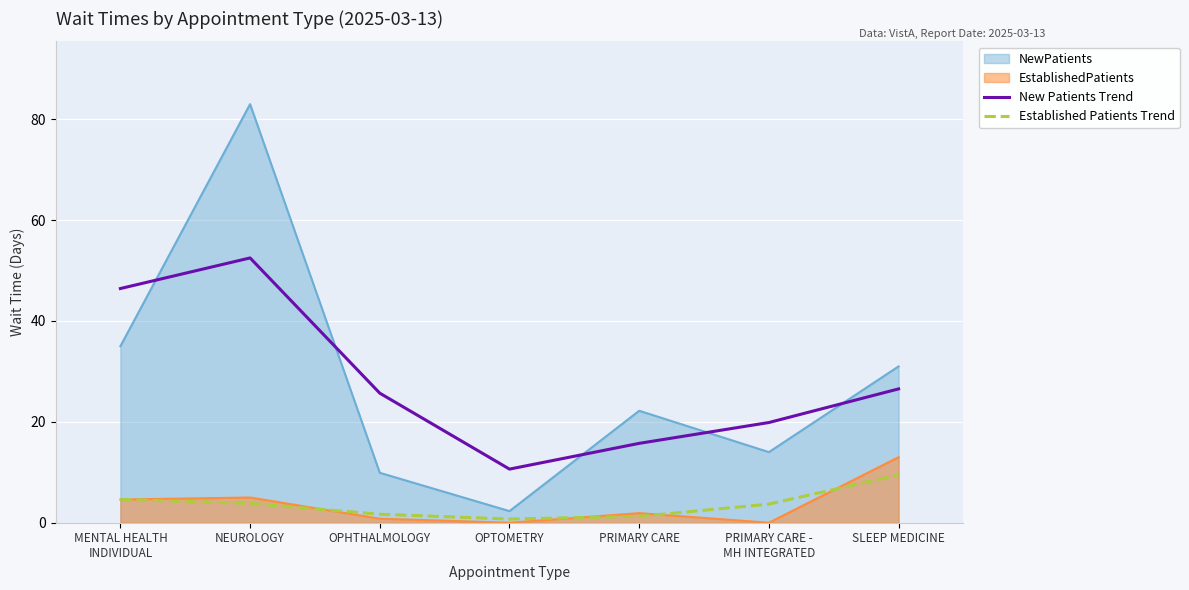

What is the minimum value shown in the chart?

0.0